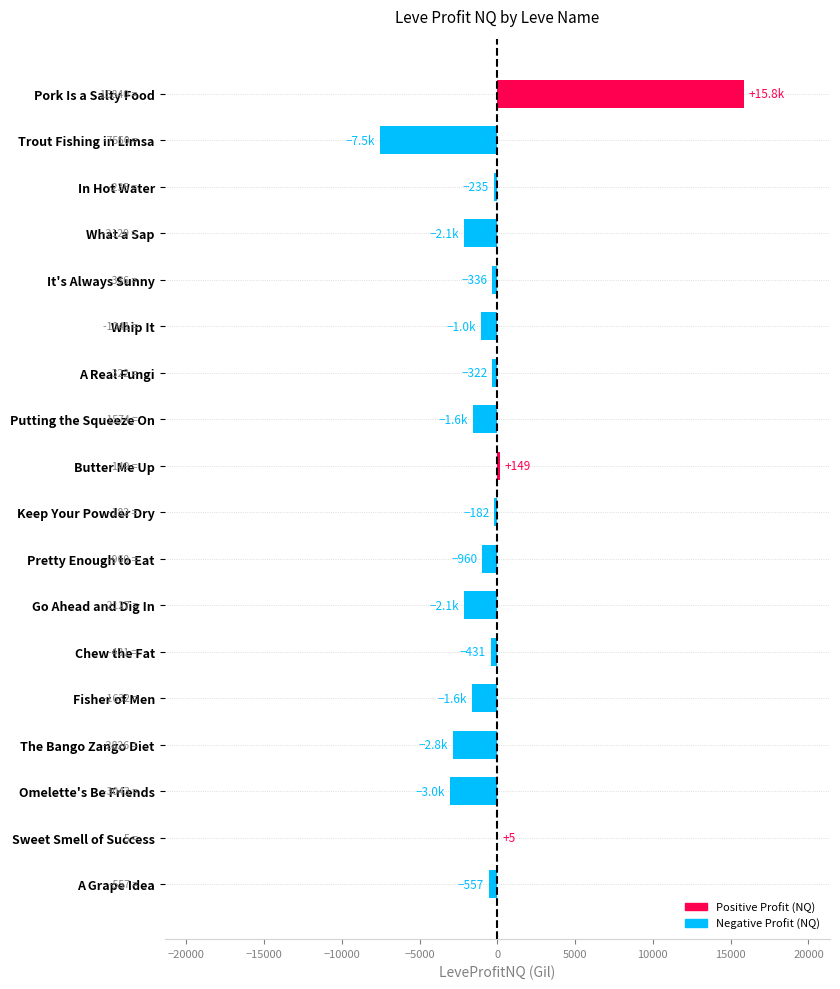

The chart shows a value of -322.2 at A Real Fungi. True or false?

True